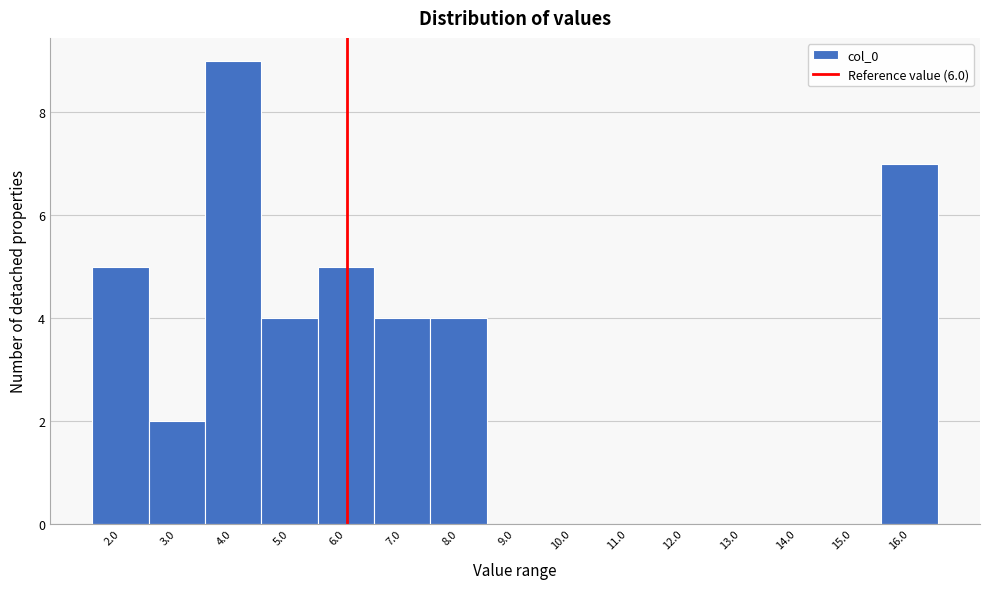

What is the height of the bar covering 5.4 to 6.4 on the x-axis? Neither the bar edges nor the heights are printed on the chart, so give them approximately, as read against the axes.

5